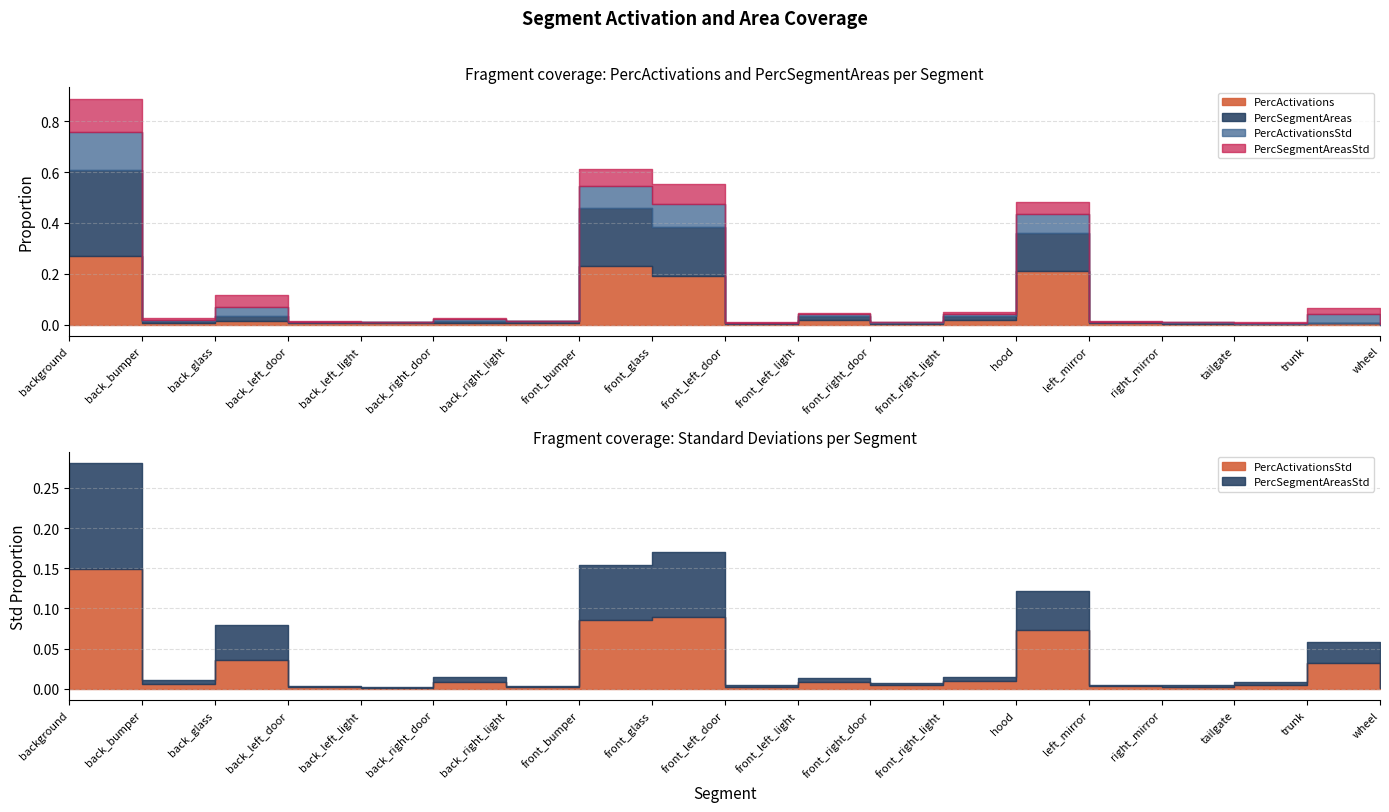

True or false: PercActivationsStd and PercSegmentAreasStd intersect in this chart.

True